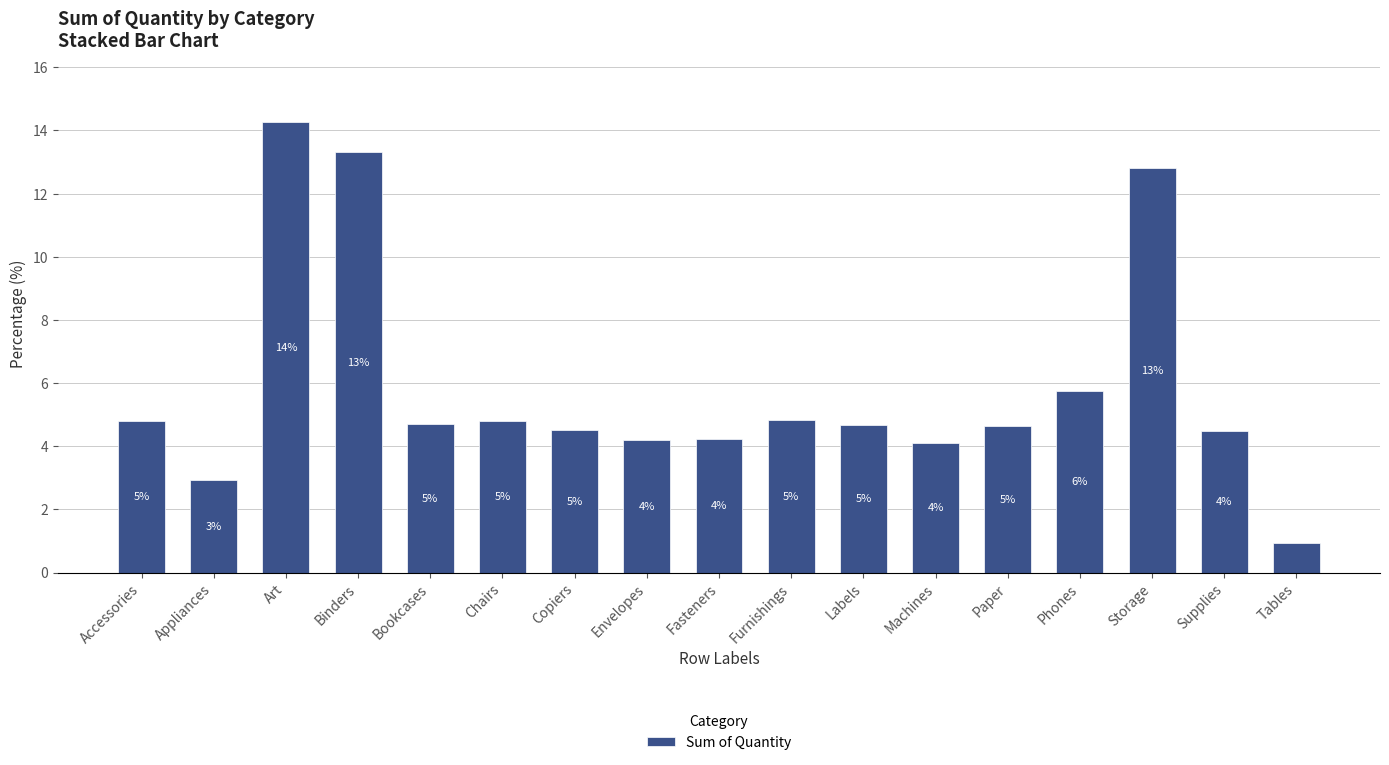

At which label does the data first exceed 4?

Accessories